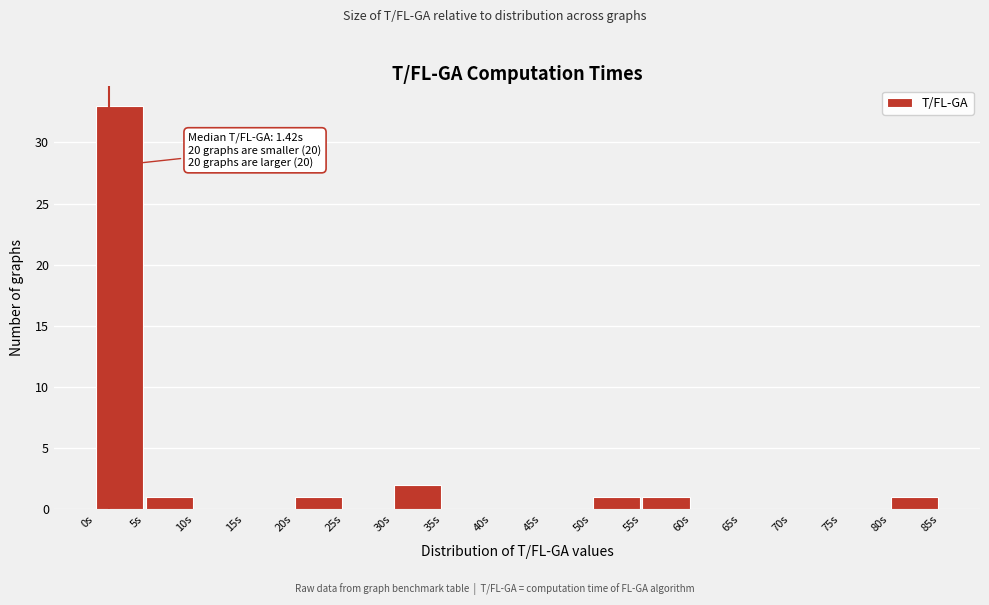

Which range on the x-axis has the tallest bar?

0 to 5